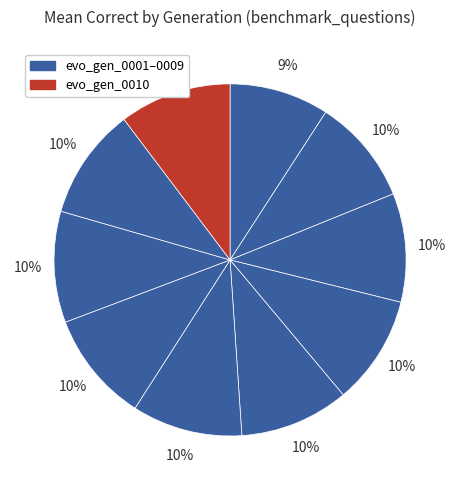

How many slices are in this pie chart?

10